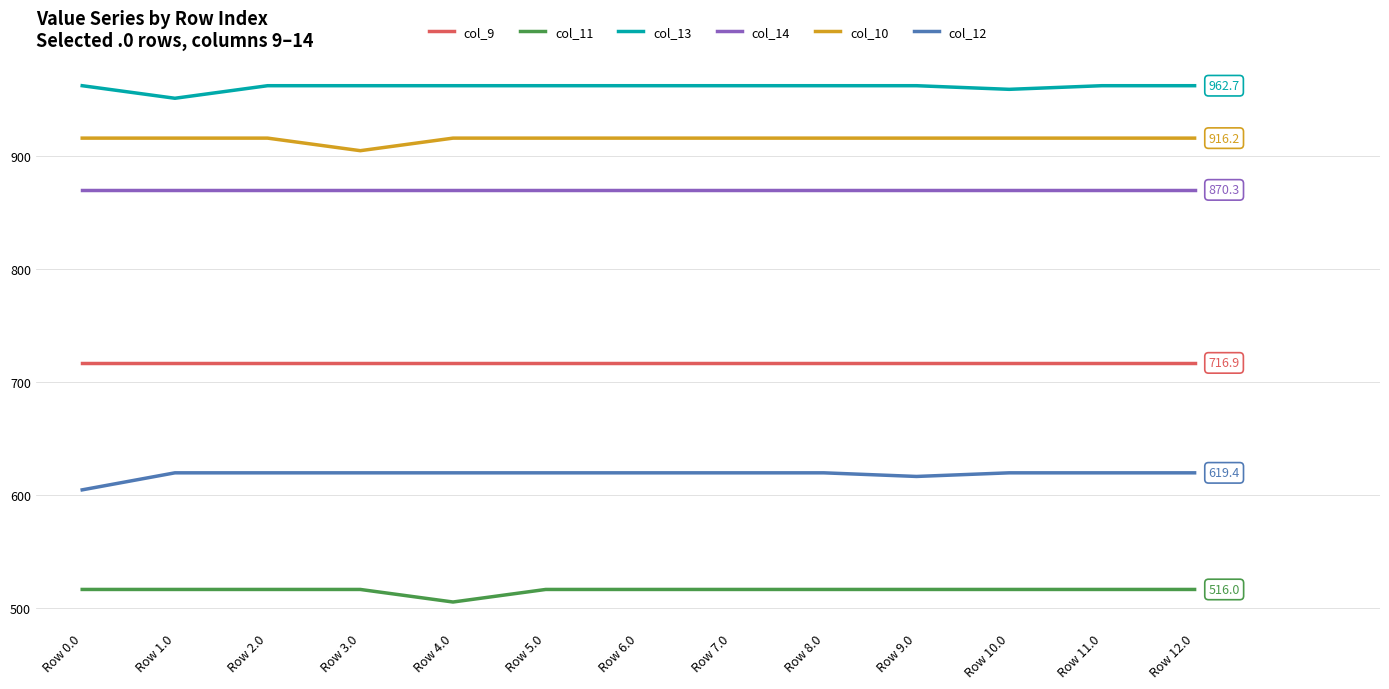

How many distinct data groups are displayed?

6